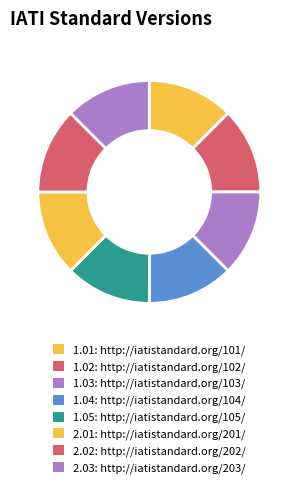

The 2.01 slice represents 28% of the pie. True or false?

False